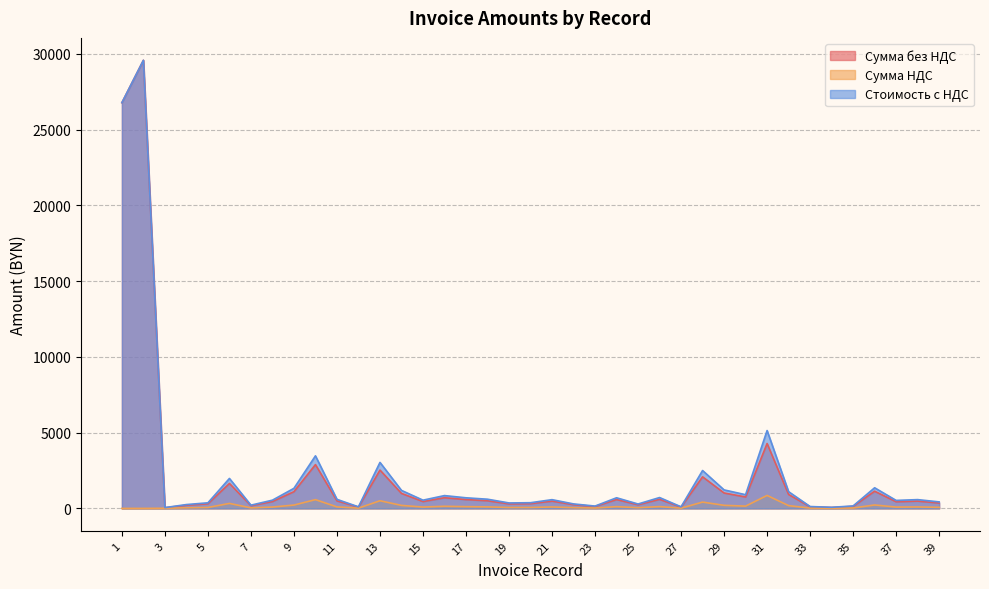

What is the average value of the Сумма НДС series?

143.3